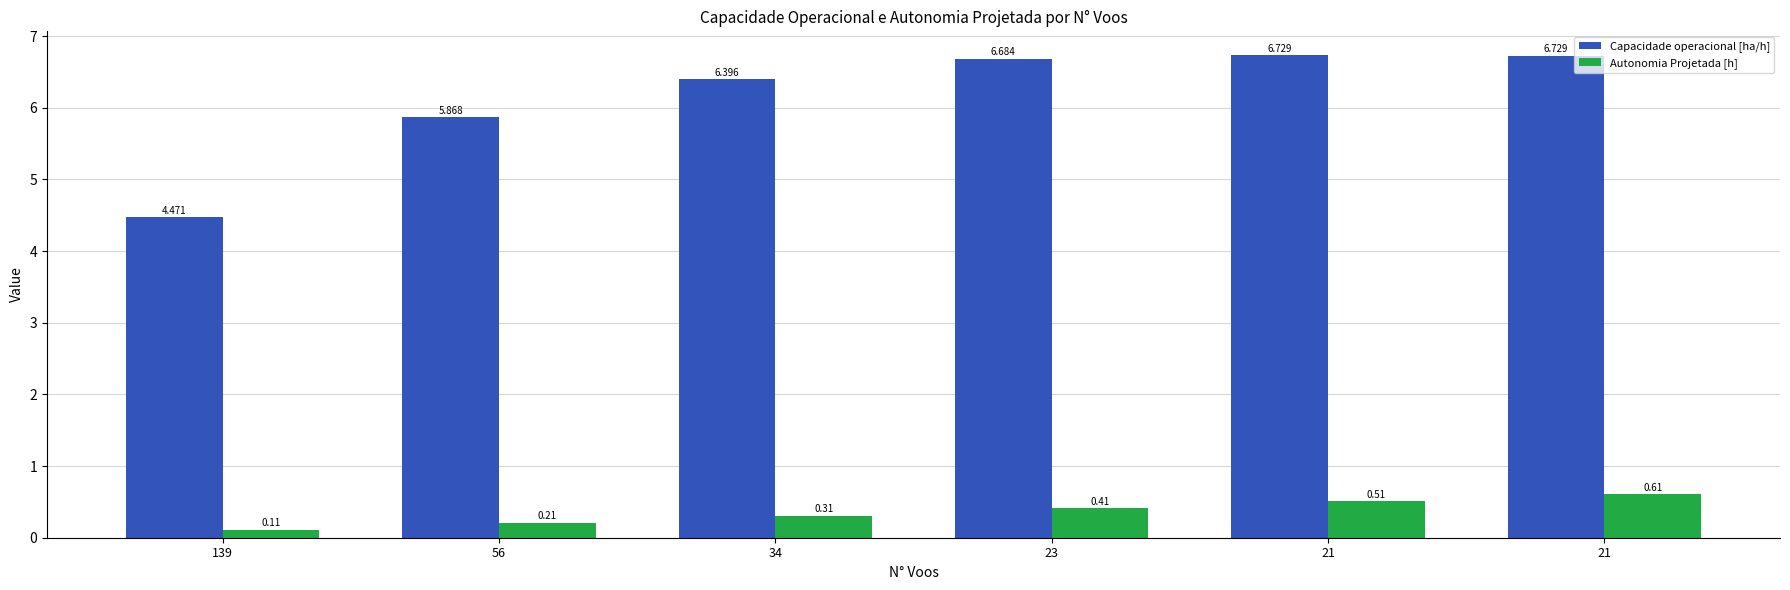

How many data points does each series have?

6